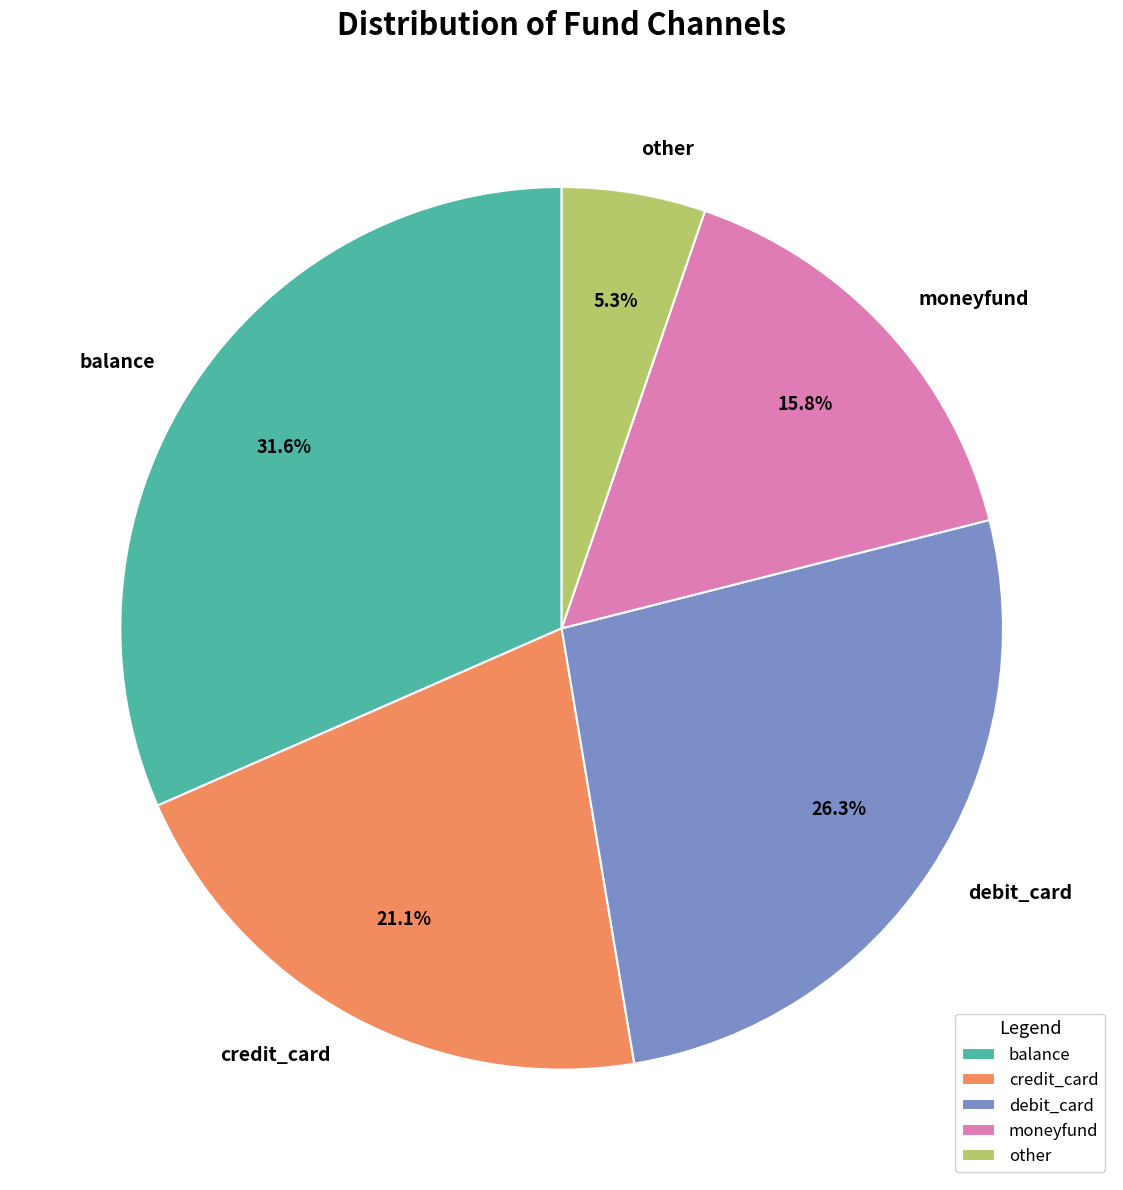

To the nearest percent, what portion does balance represent?

32%